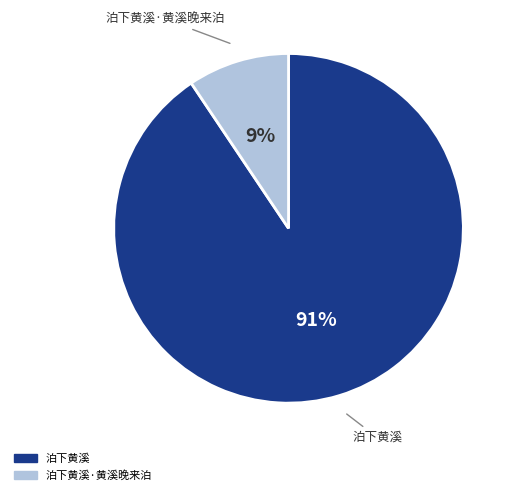

To the nearest percent, what is the average slice percentage?

50%